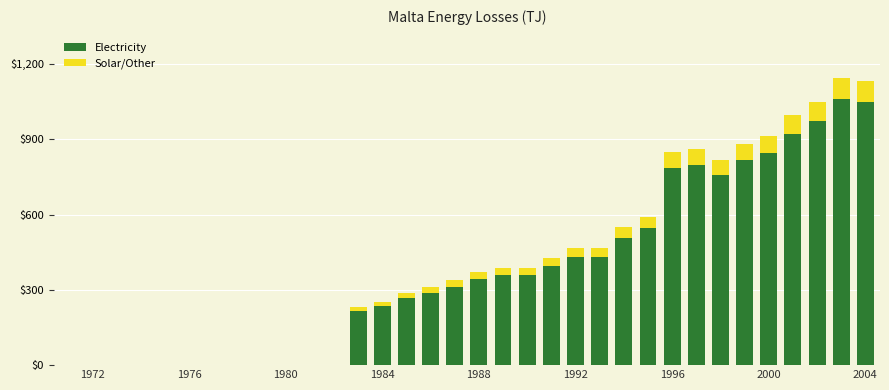

Count the number of categories in the chart.

34